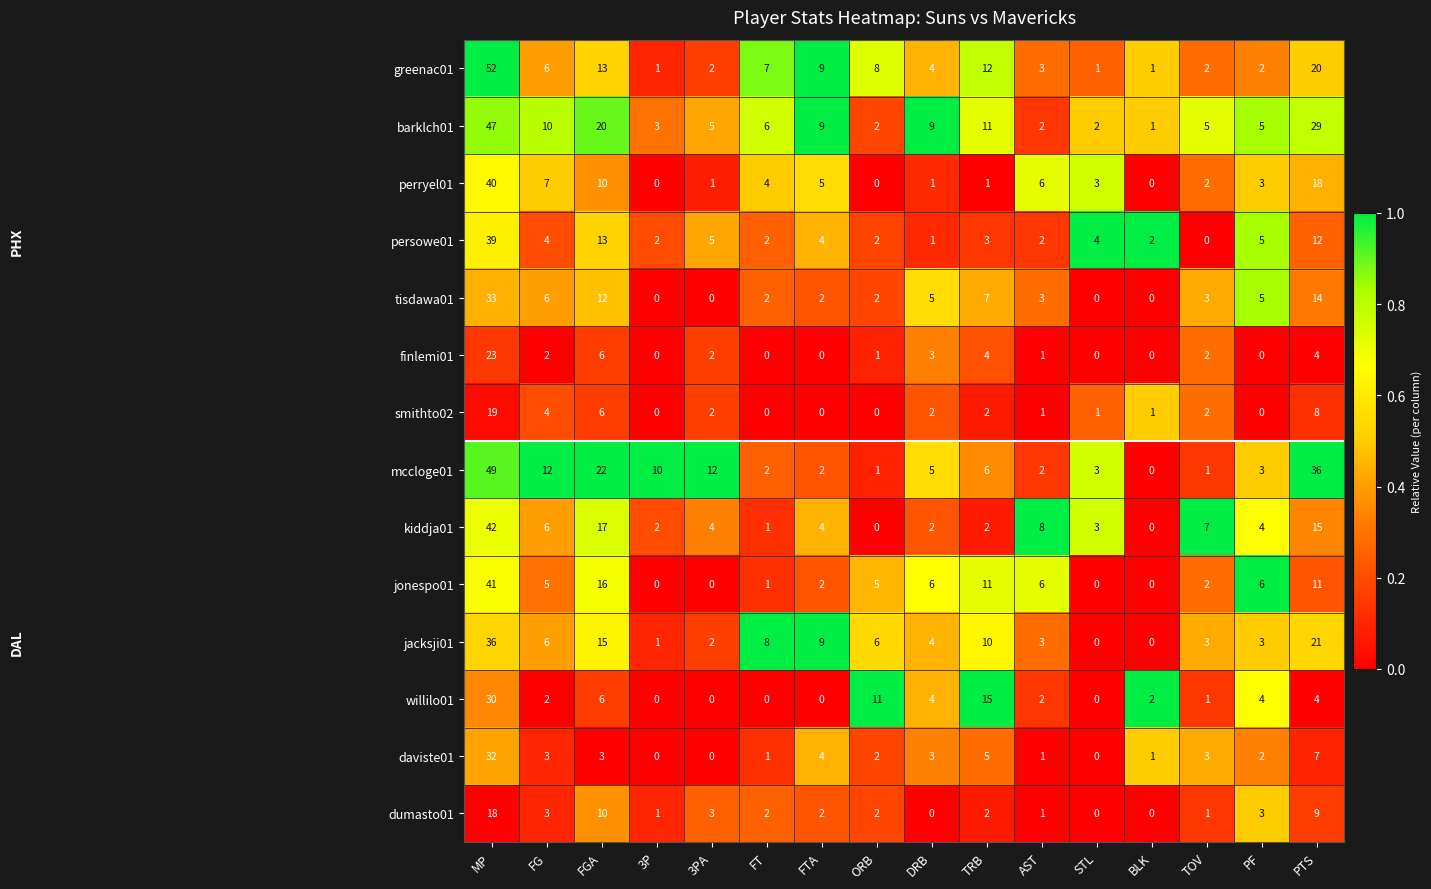

How many data points in greenac01 are less than 6?

8